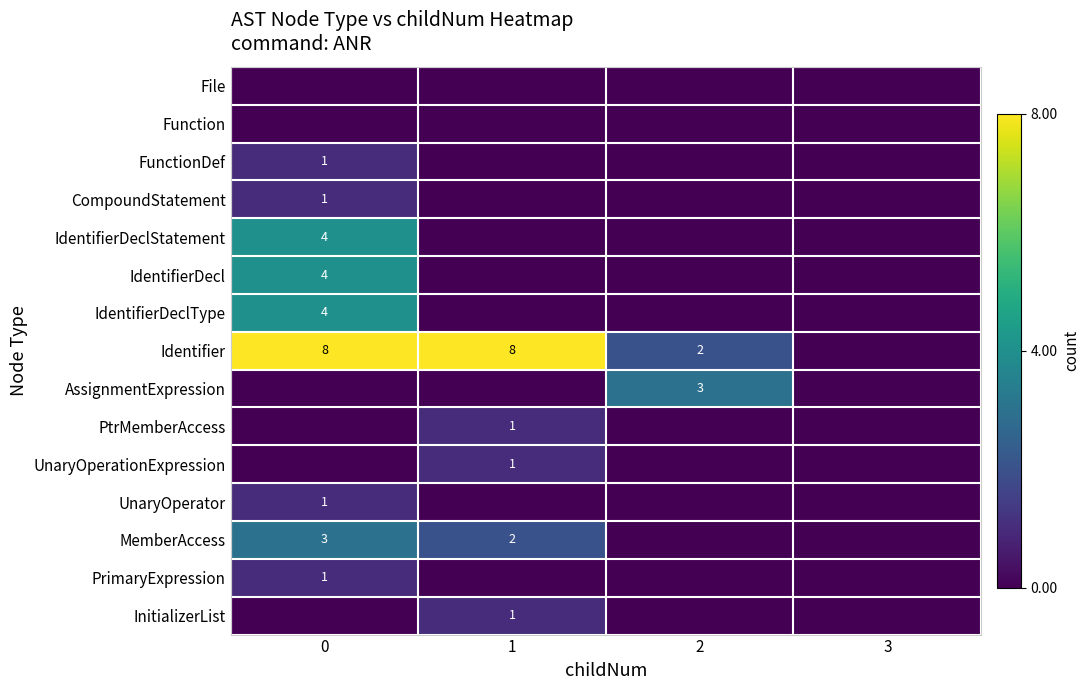

True or false: Identifier has a value of 2 at 1.

False